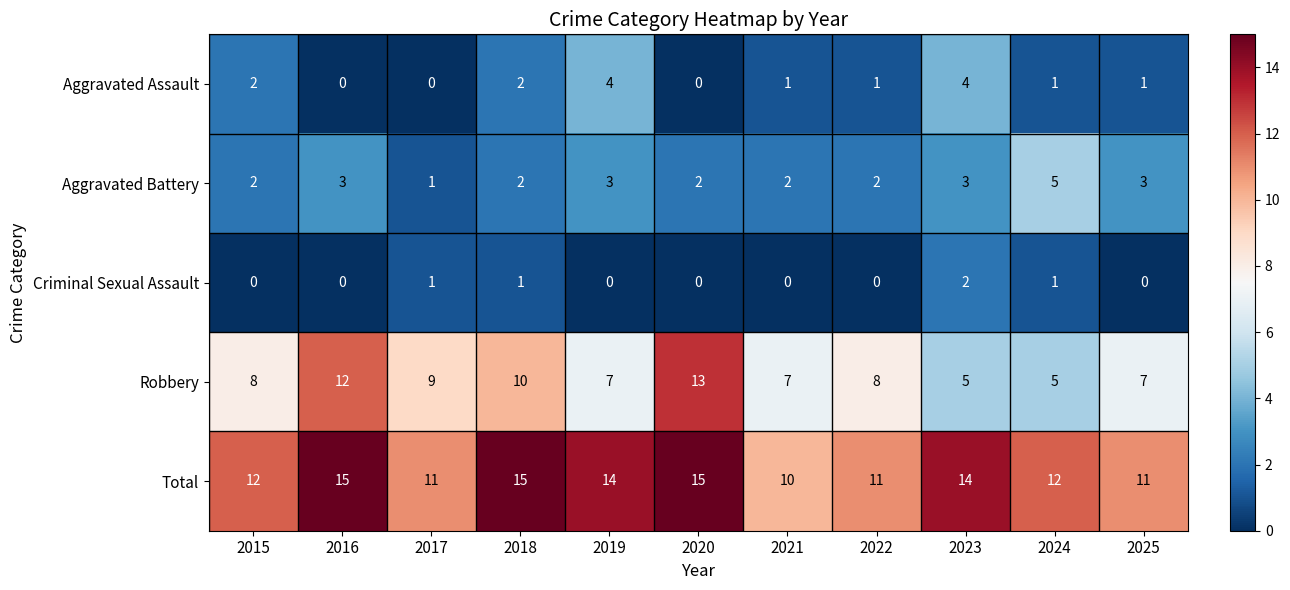

Which series has the largest total across all categories?

Total